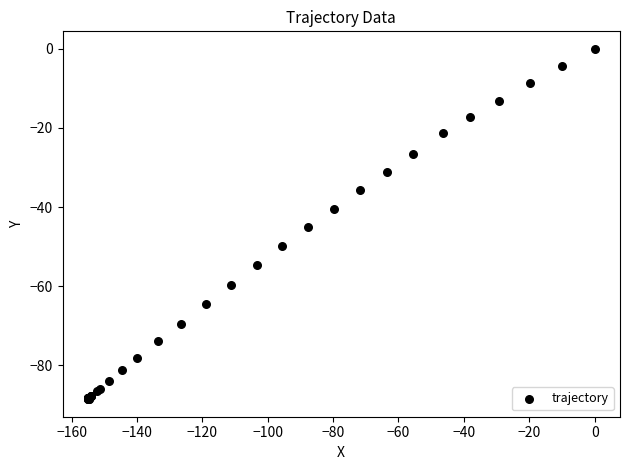

What Y value in the scatter plot is closest to -44?

-45.1